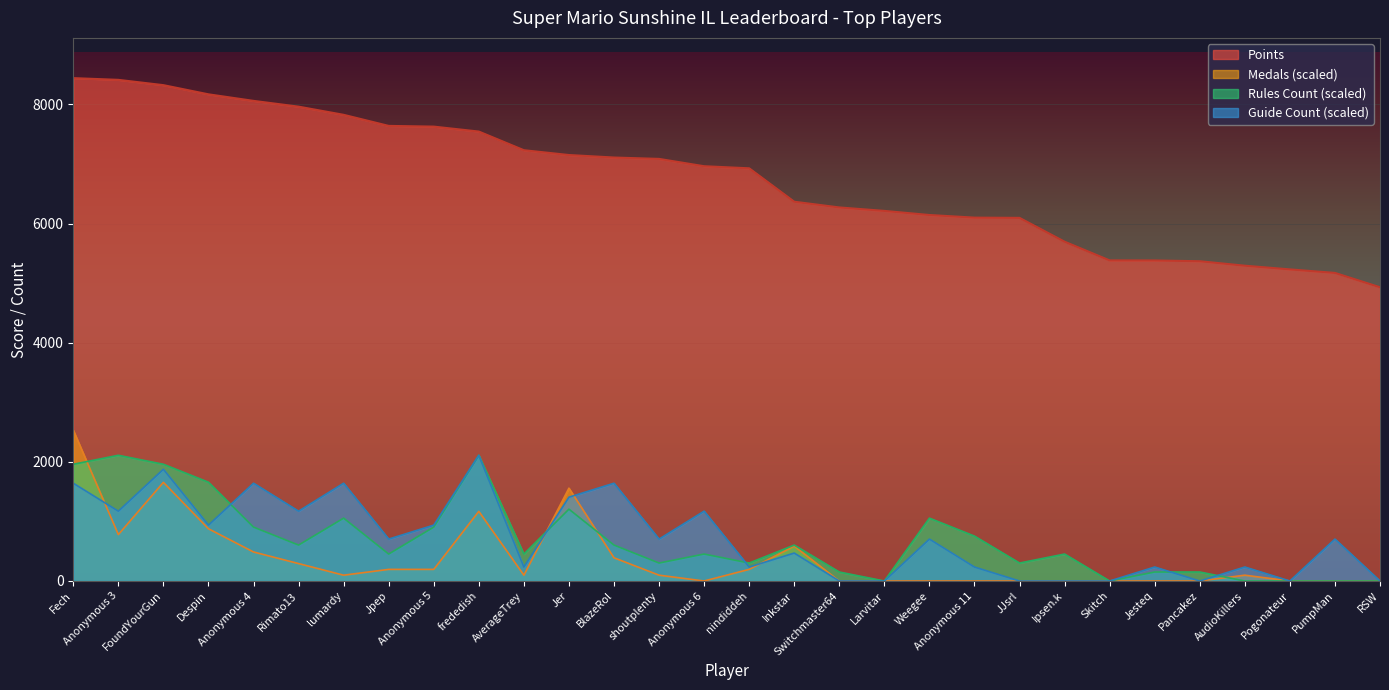

What is the greatest value displayed?

8442.0